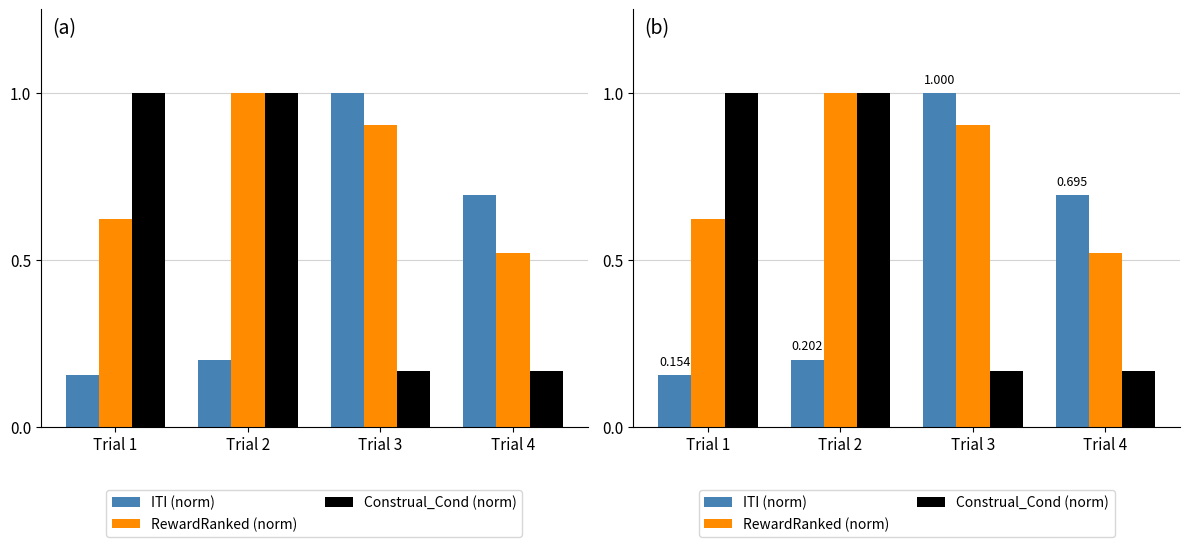

List the series in order of their peak value, lowest first.

ITI (norm), RewardRanked (norm), Construal_Cond (norm)